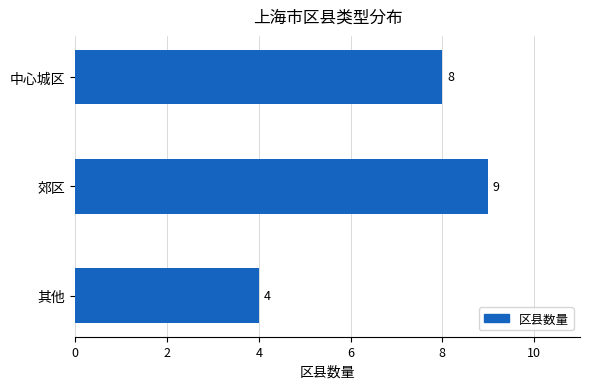

How many data points are less than 8?

1